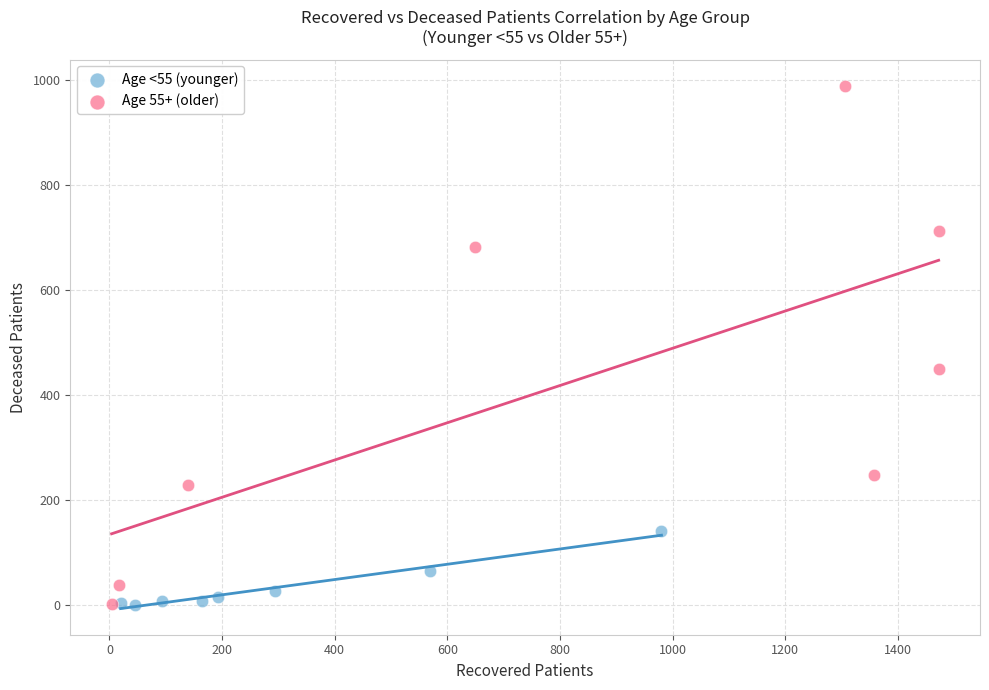

Which series has the largest Y range (max minus min)?

Age 55+ (older)